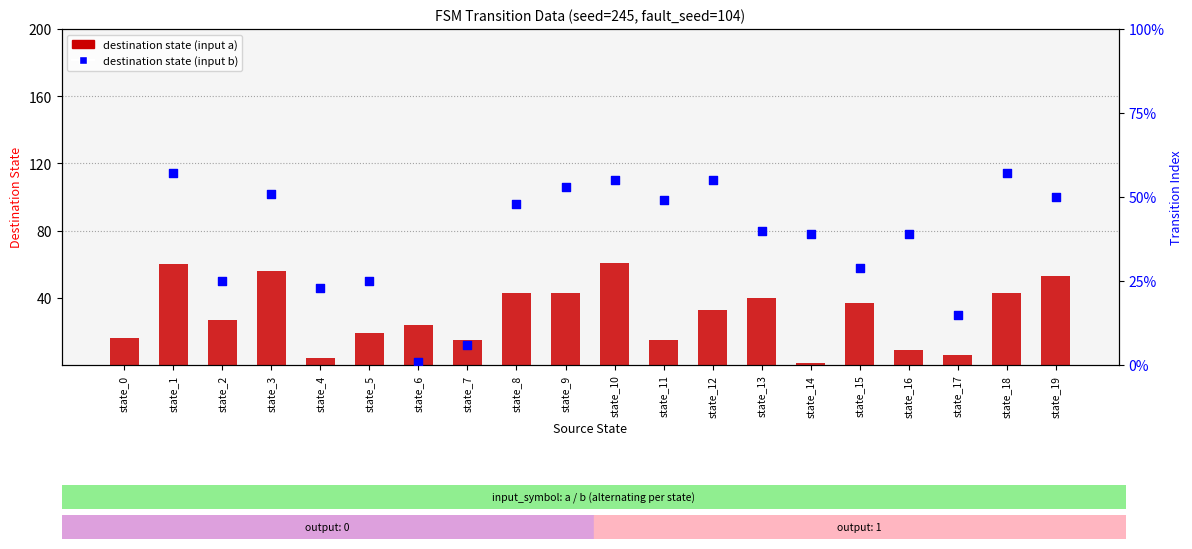

Which series reaches the maximum Y coordinate?

destination state (input b)